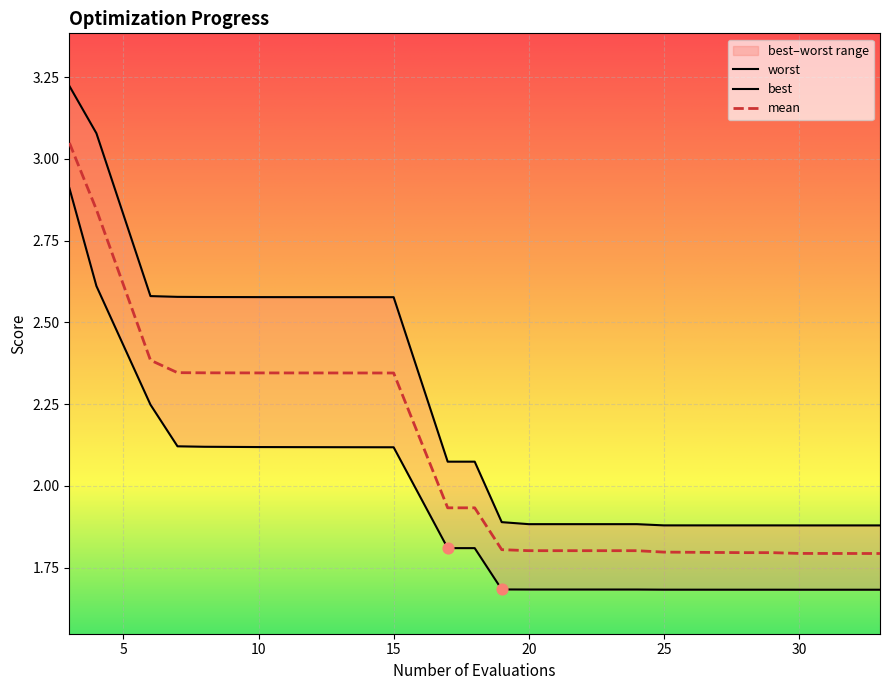

What are all the series names shown in the legend?

best, worst, mean